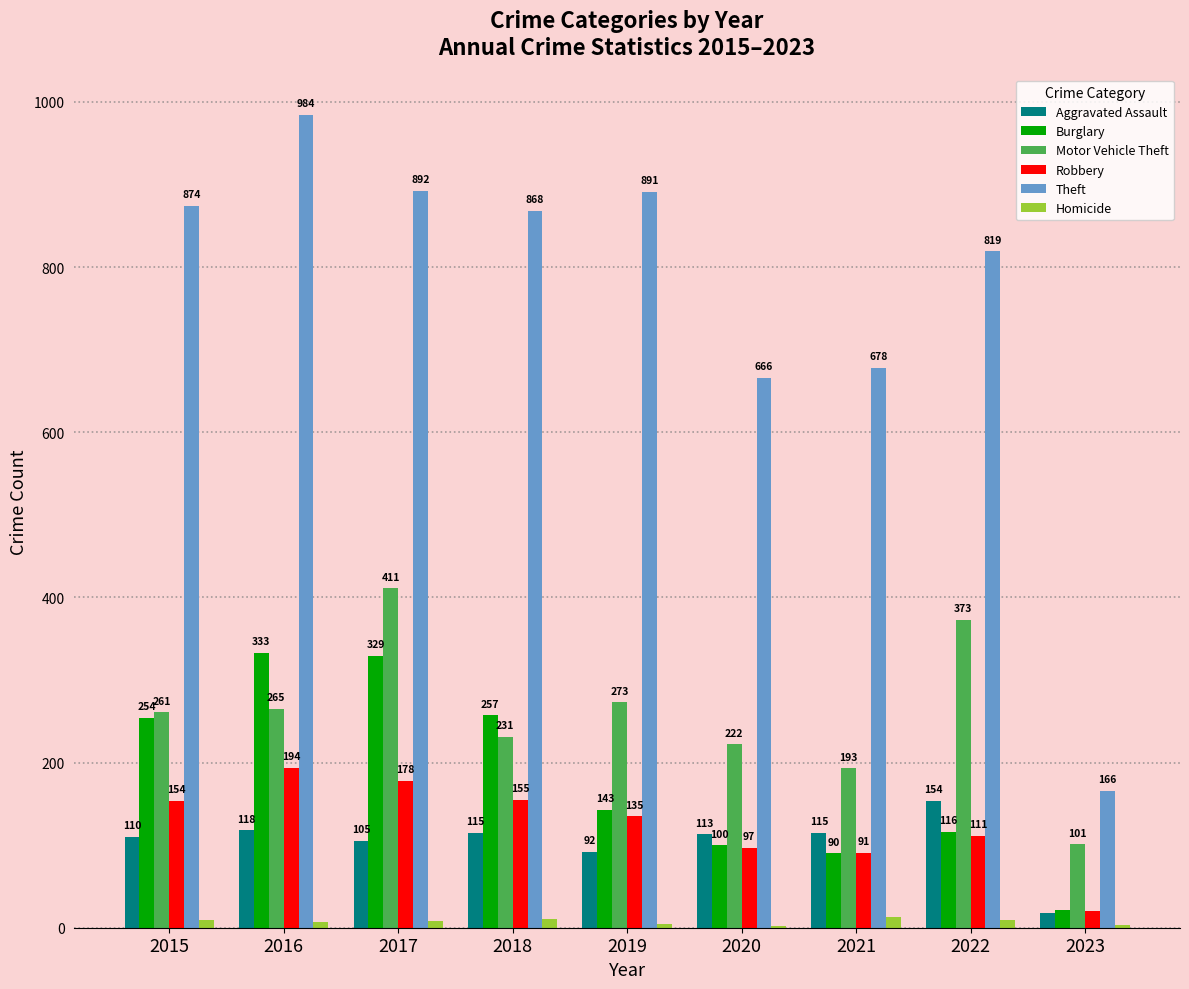

Count the number of data series in this chart.

6